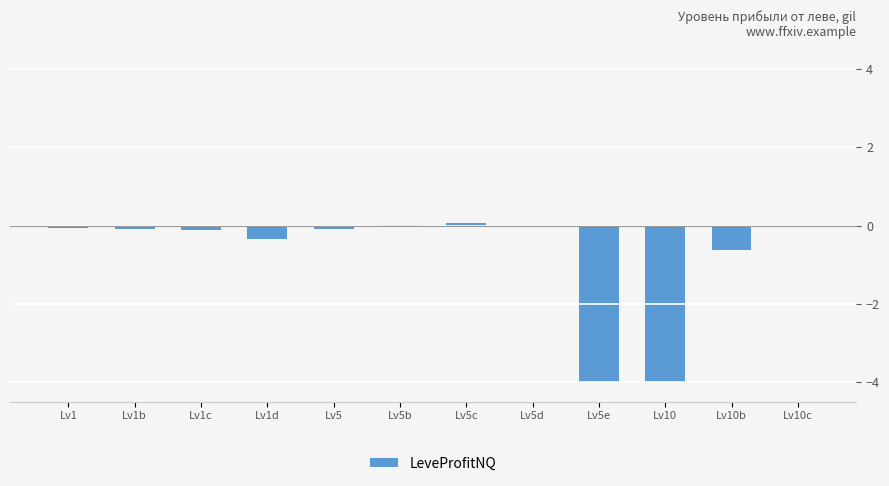

What is the greatest value displayed?

0.1